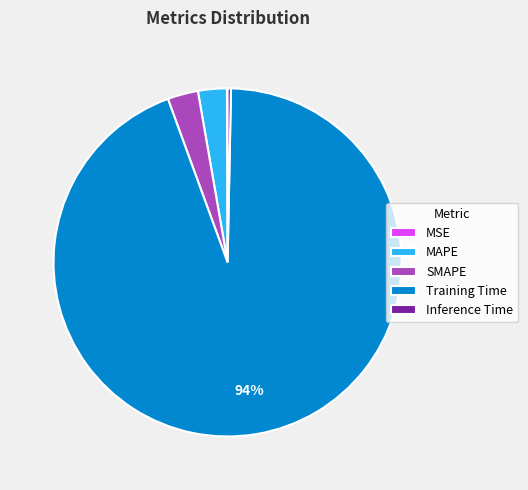

Between MAPE and Inference Time, which is larger?

MAPE